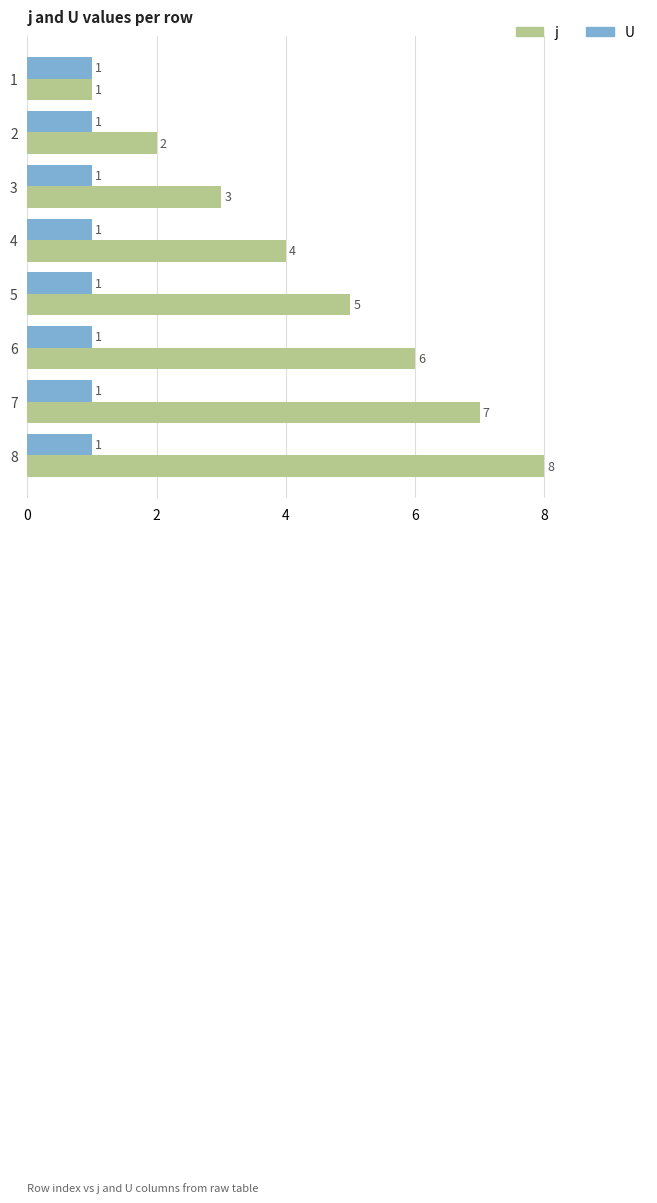

True or false: j has a value of 0 at 1.

False